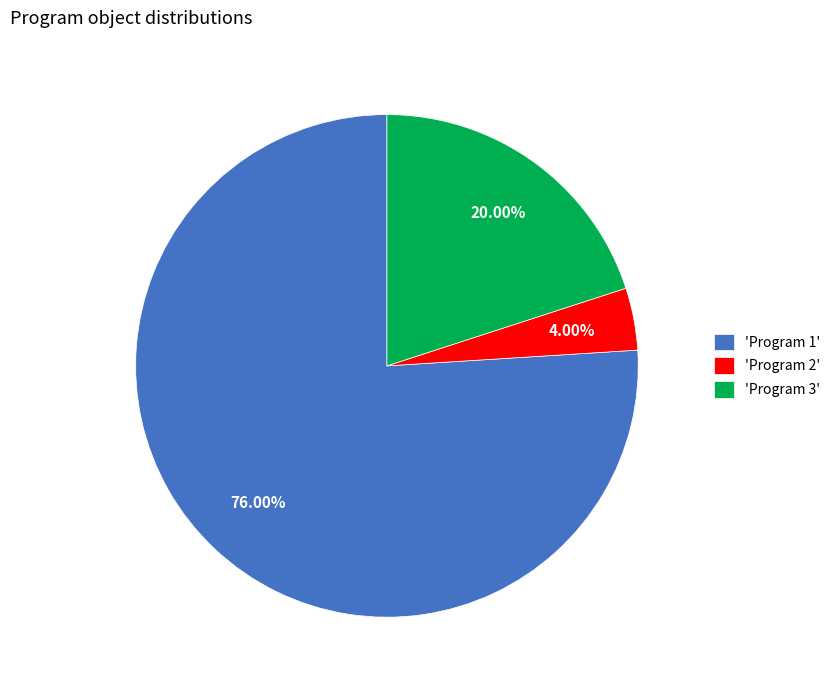

Combined, do 'Program 3' and 'Program 1' account for over 50%?

Yes